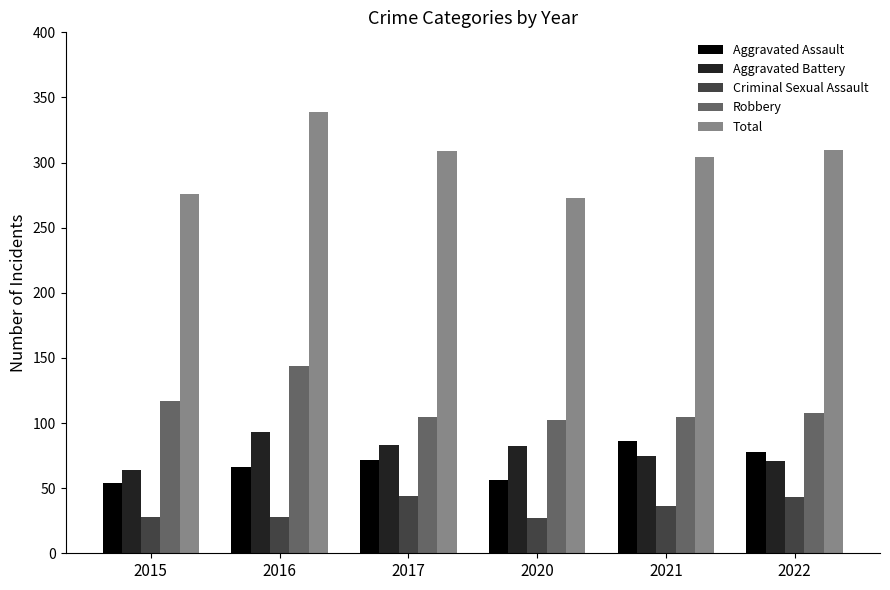

What is the sum of the Aggravated Battery values at 2021 and 2017?

158